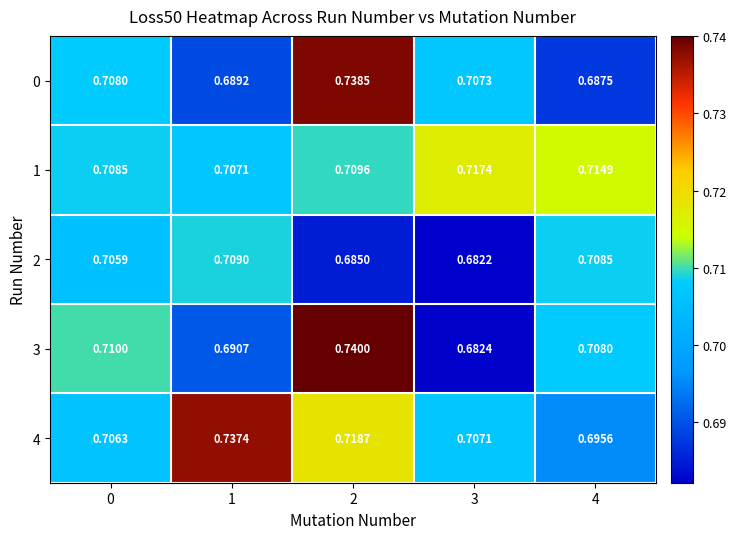

Rank the series by their maximum value, from highest to lowest.

3, 0, 4, 1, 2